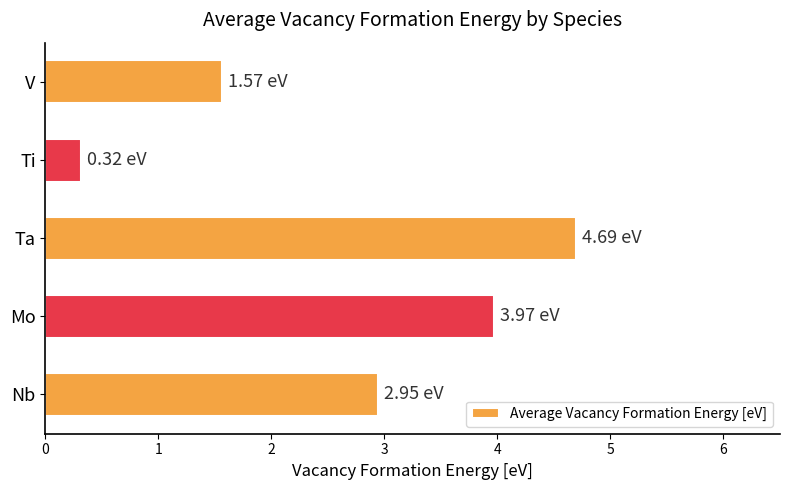

What is the greatest value displayed?

4.7